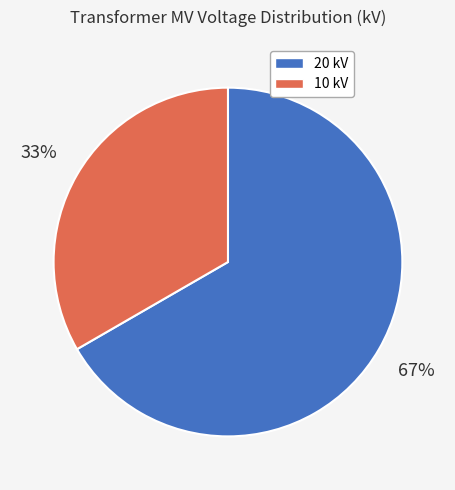

Rank the categories by value from lowest to highest.

10 kV, 20 kV